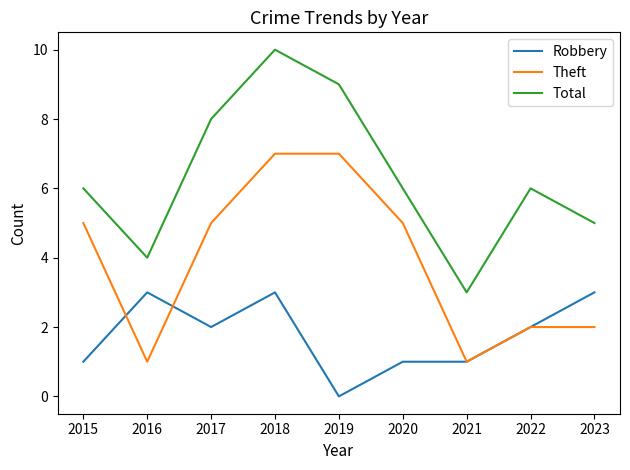

At which category does Total reach its first local peak?

2018